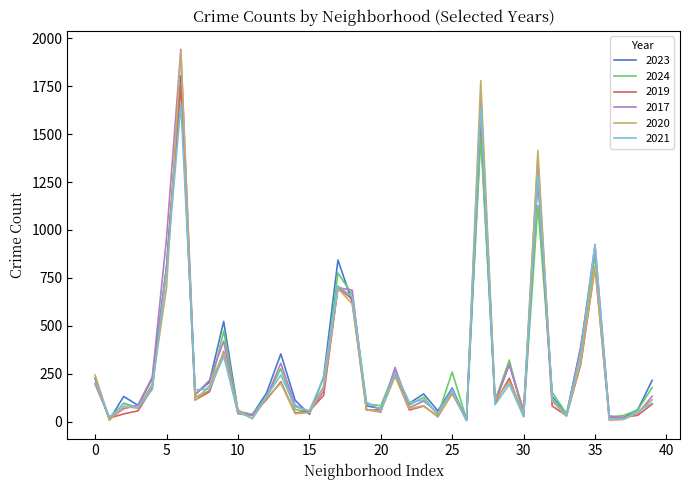

Does the chart have visible grid lines?

No